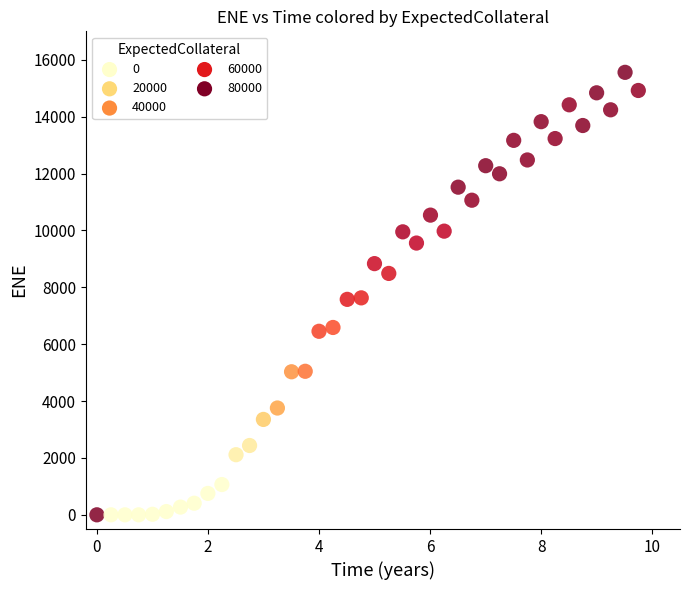

What is the range of Y values (max minus min)?

15558.3